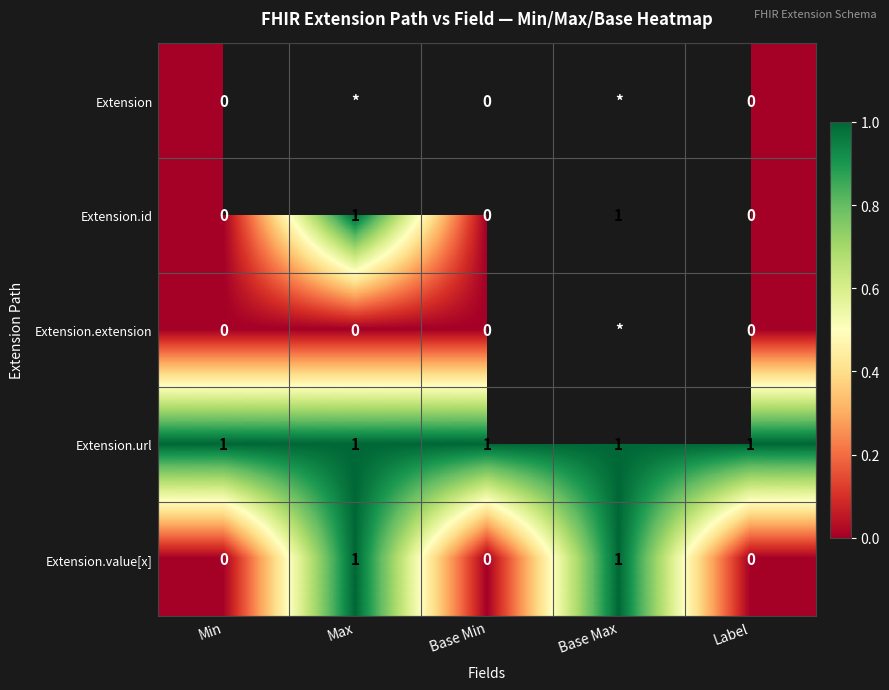

At which category does the chart reach its minimum across all series?

Min